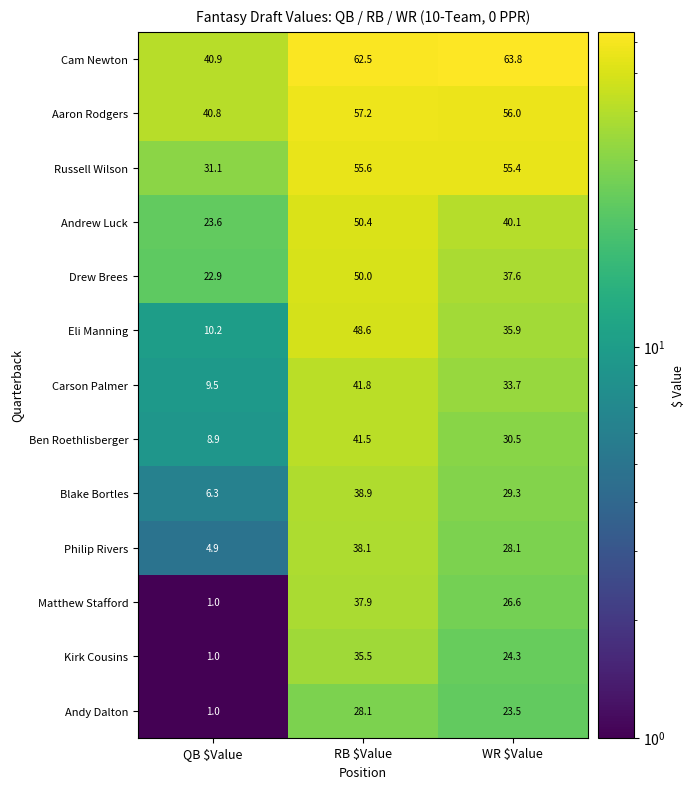

True or false: Eli Manning has a value of 17.3 at QB $Value.

False